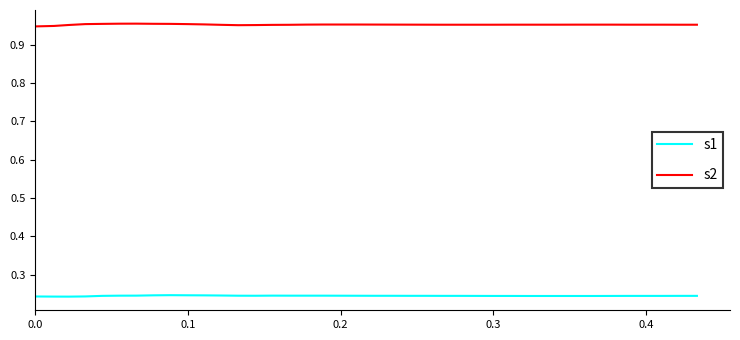

True or false: s1 and s2 intersect in this chart.

False